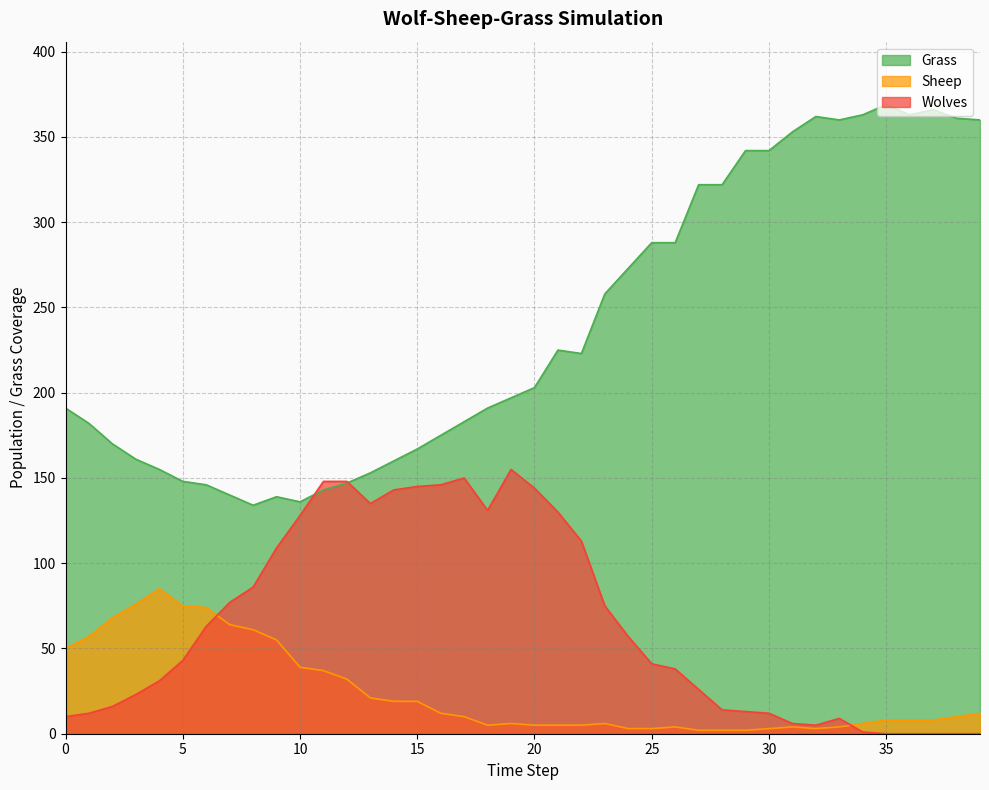

Is it true that Wolves equals 48 at 21?

False